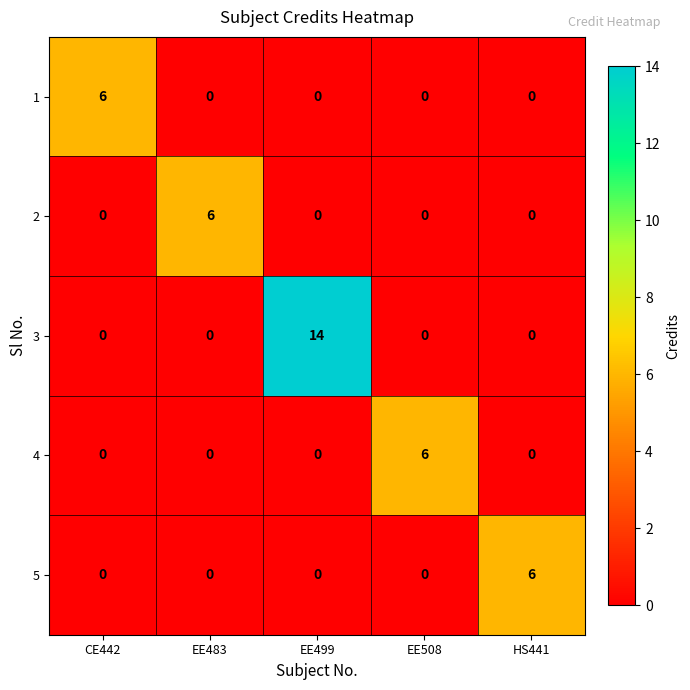

The value of 3 at EE508 is 0. True or false?

True